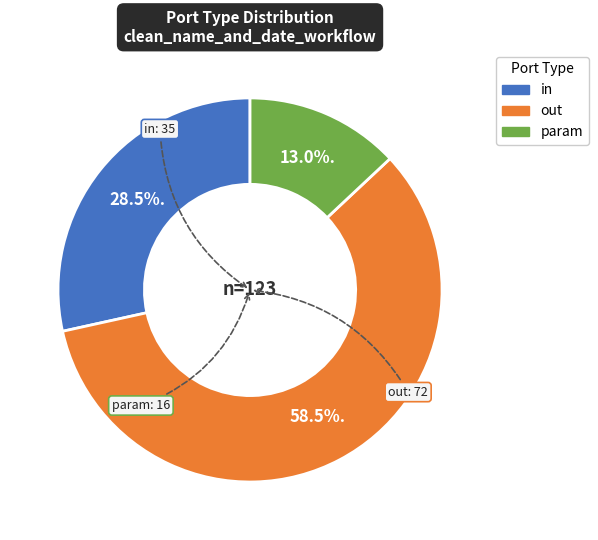

Which has a higher value, out or param?

out